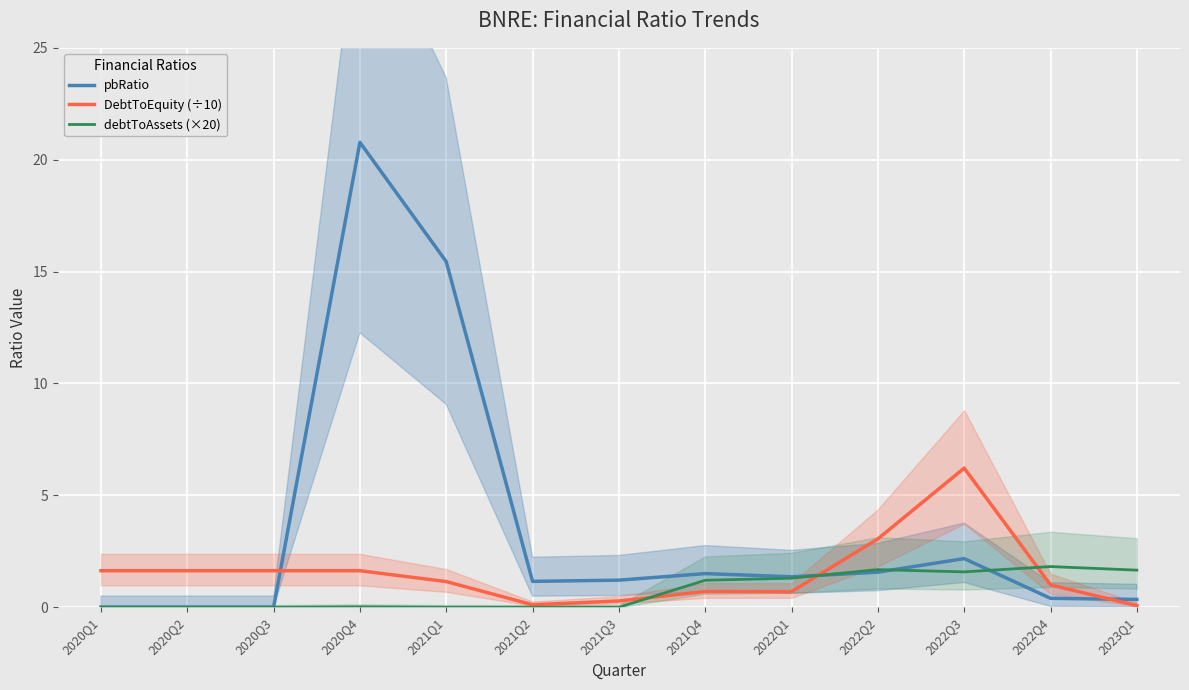

What value does the DebtToEquity (÷10) series have at 2021Q2?

0.1